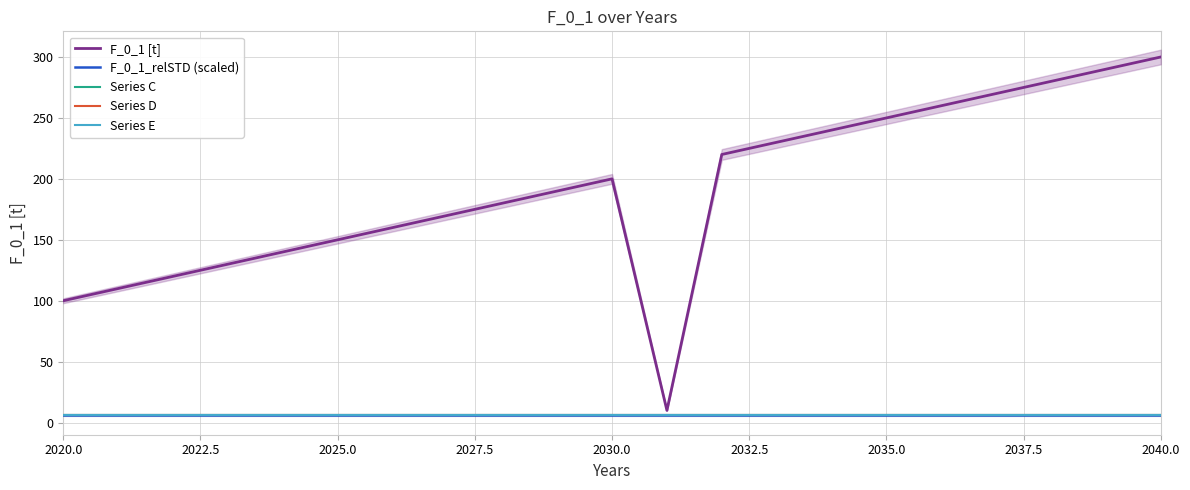

True or false: F_0_1_relSTD (scaled) has more than 2 points higher than both neighbors.

False